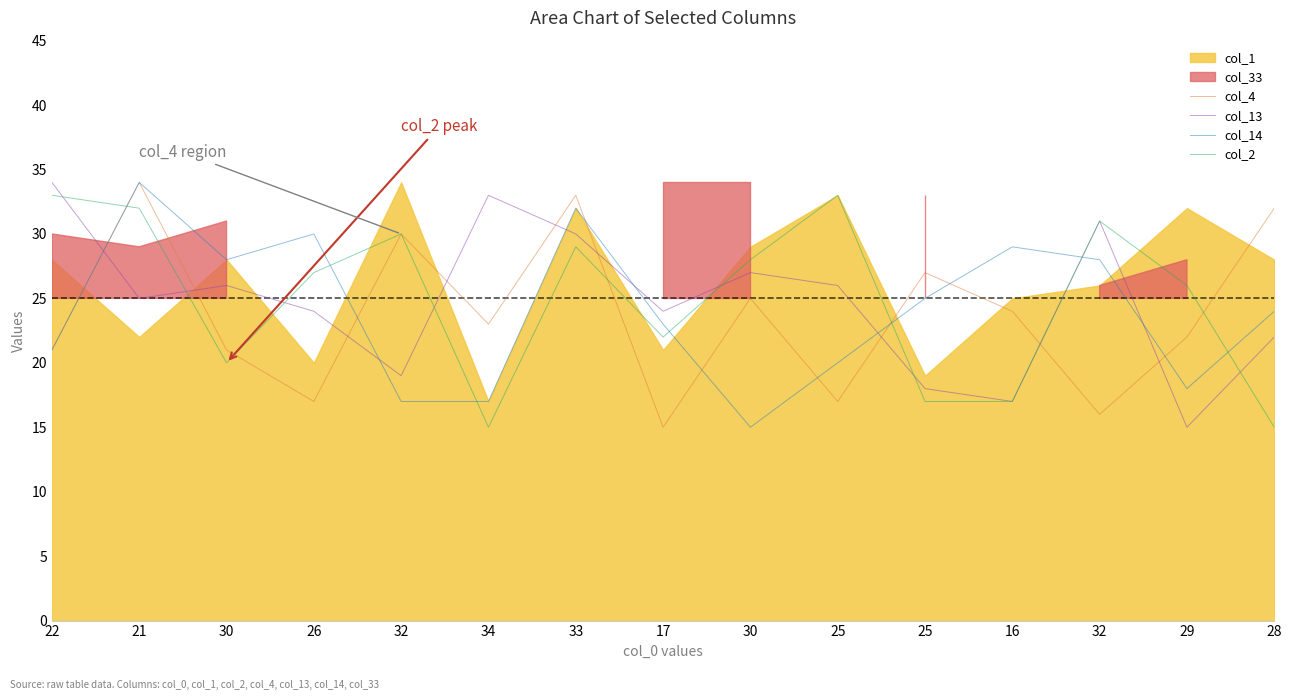

Reading left to right, what are all the values shown in this chart?

col_4: 22=21	21=34	30=21	26=17	32=30	34=23	33=33	17=15	30=25	25=17	25=27	16=24	32=16	29=22	28=32
col_13: 22=34	21=25	30=26	26=24	32=19	34=33	33=30	17=24	30=27	25=26	25=18	16=17	32=31	29=15	28=22
col_14: 22=21	21=34	30=28	26=30	32=17	34=17	33=32	17=23	30=15	25=20	25=25	16=29	32=28	29=18	28=24
col_2: 22=33	21=32	30=20	26=27	32=30	34=15	33=29	17=22	30=28	25=33	25=17	16=17	32=31	29=26	28=15